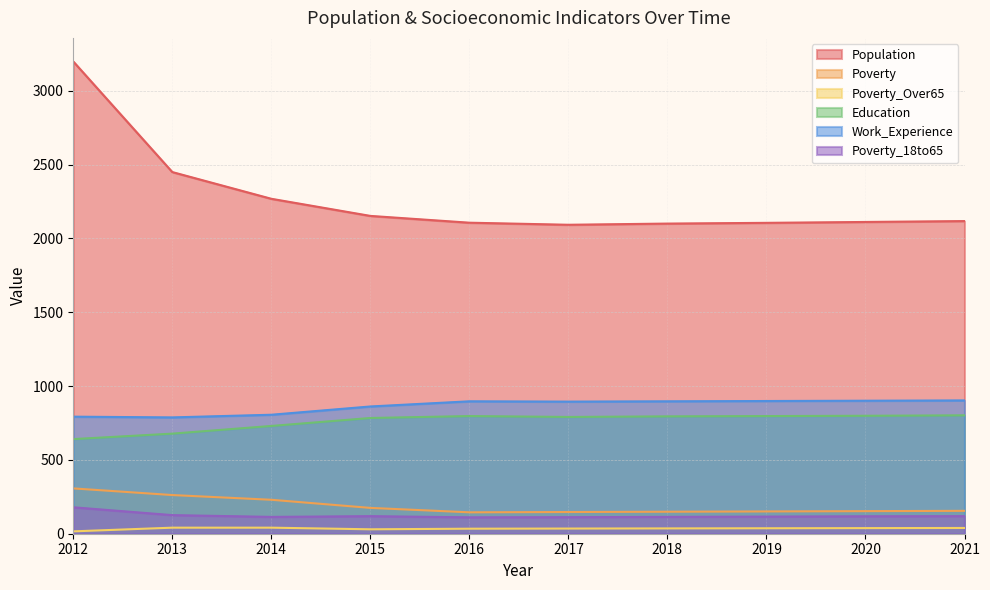

Rank the series at 2019 from lowest to highest value.

Poverty_Over65, Poverty_18to65, Poverty, Education, Work_Experience, Population